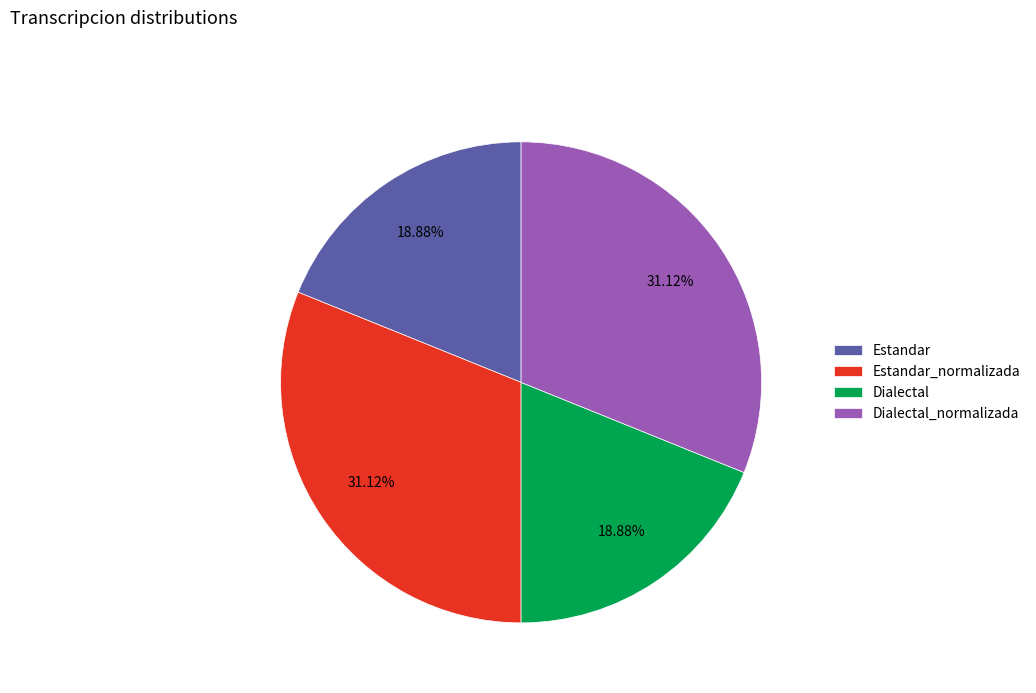

To the nearest percent, what portion does Estandar represent?

19%